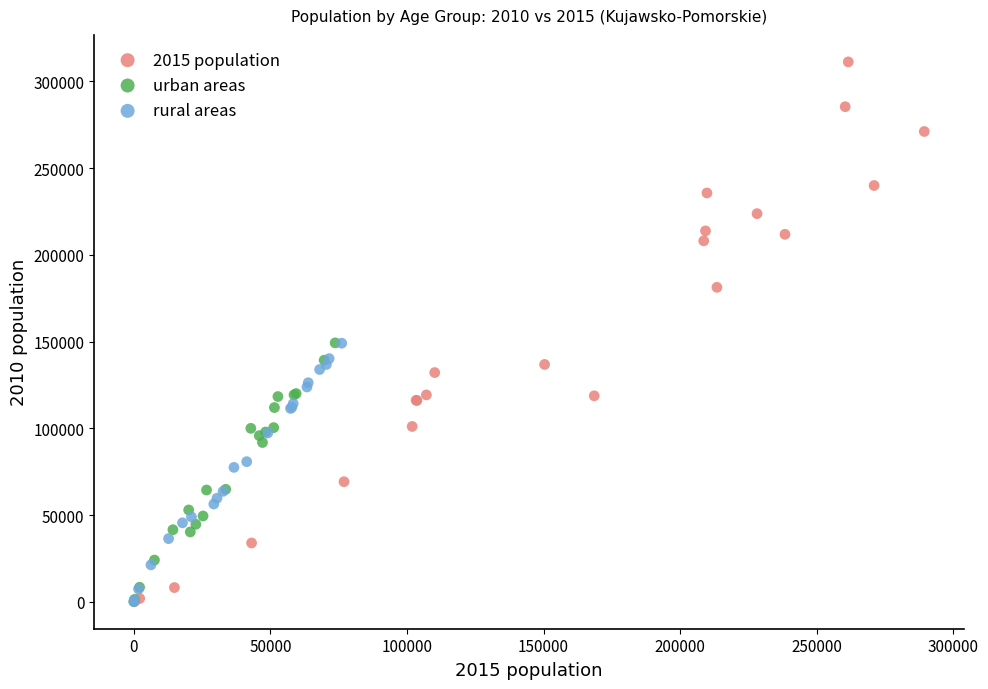

Which series has the widest spread of Y values?

2015 population